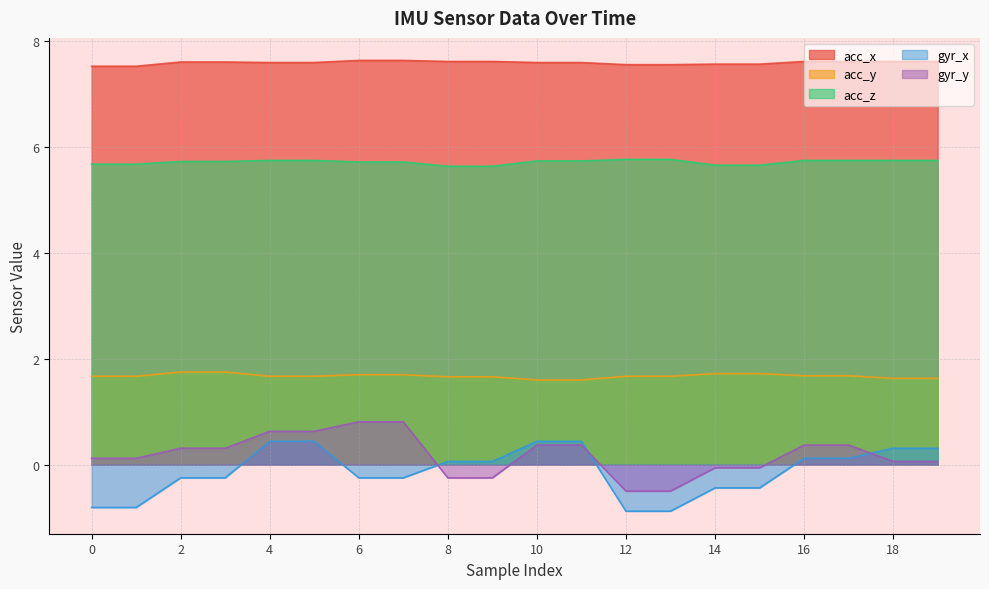

What is the average value of the gyr_x series?

-0.1